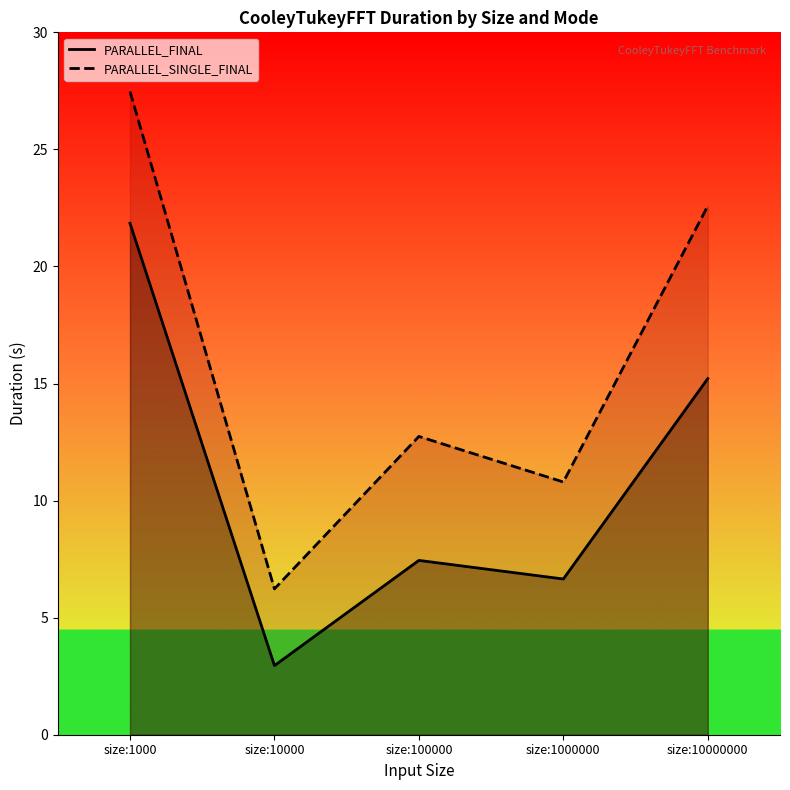

What is the difference between the highest and lowest values at size:1000?

5.6